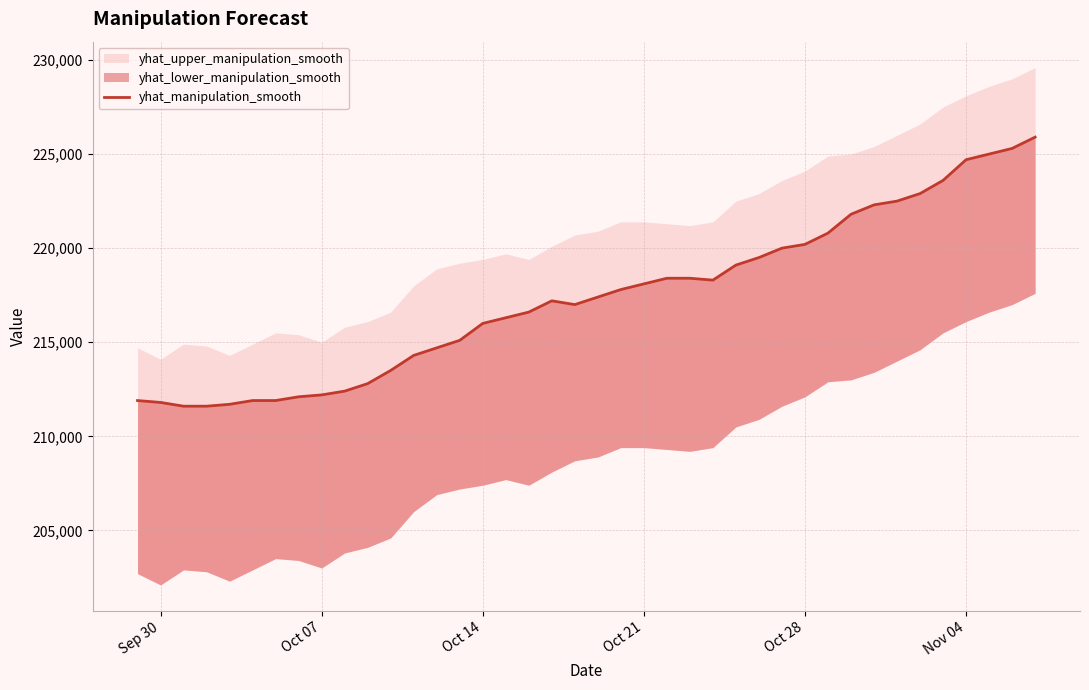

What is the average value?

217365